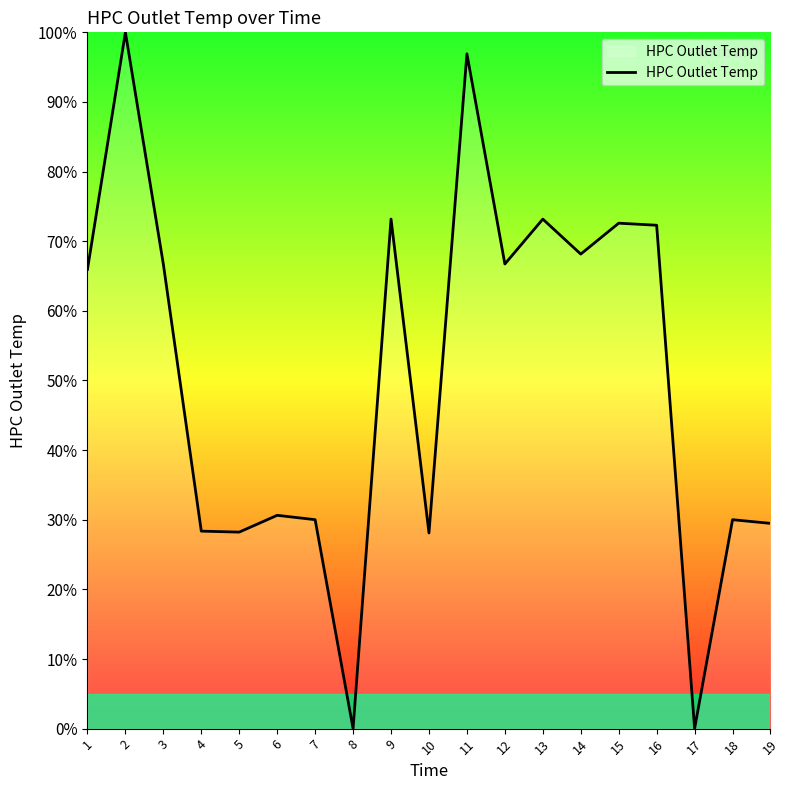

What is the change in value from 10 to 11?

+68.8